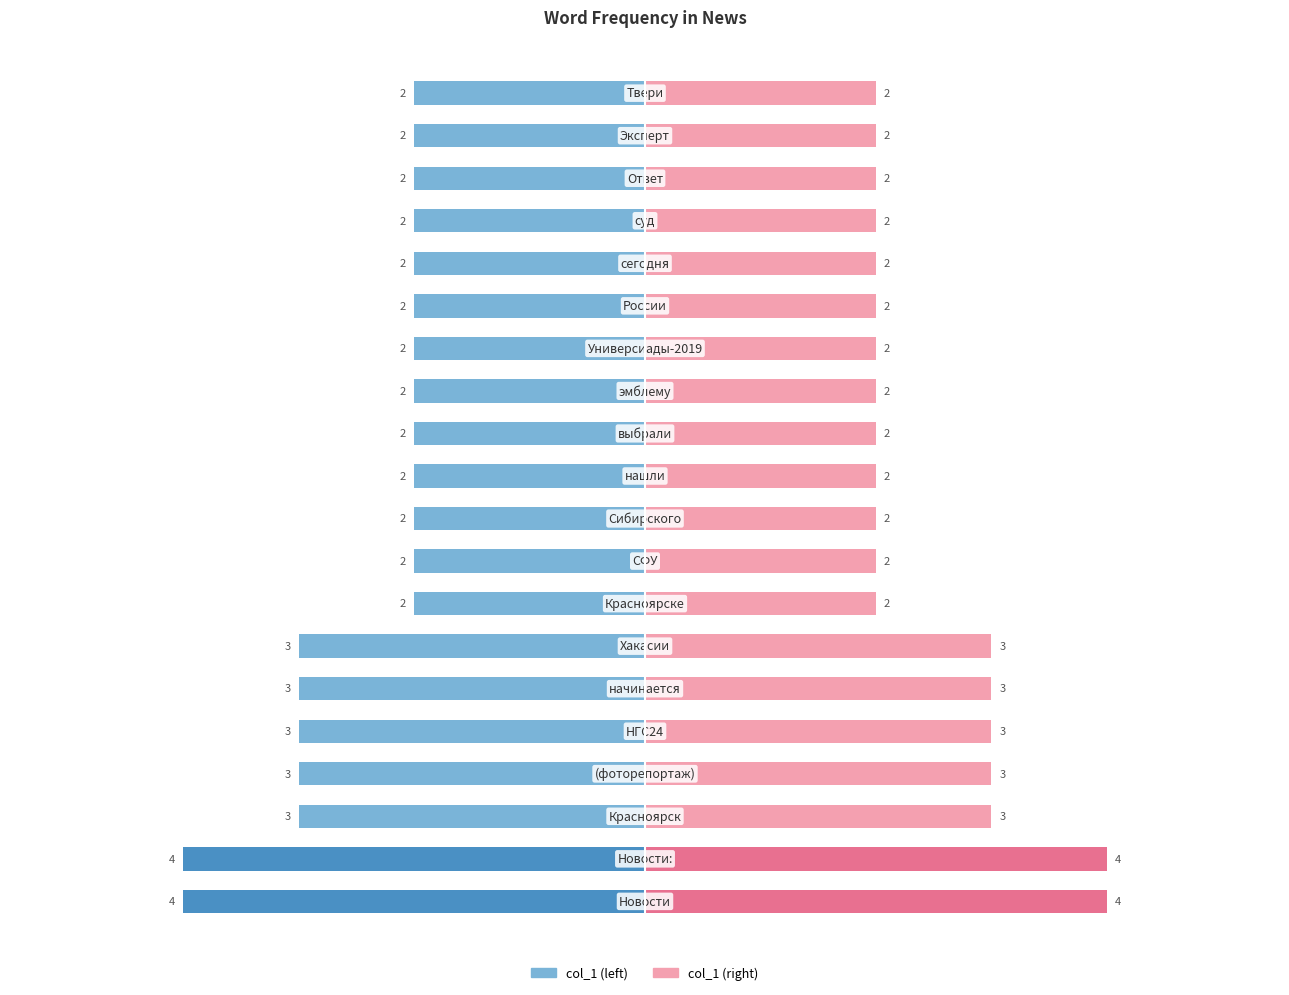

How many bars are there in each group?

2